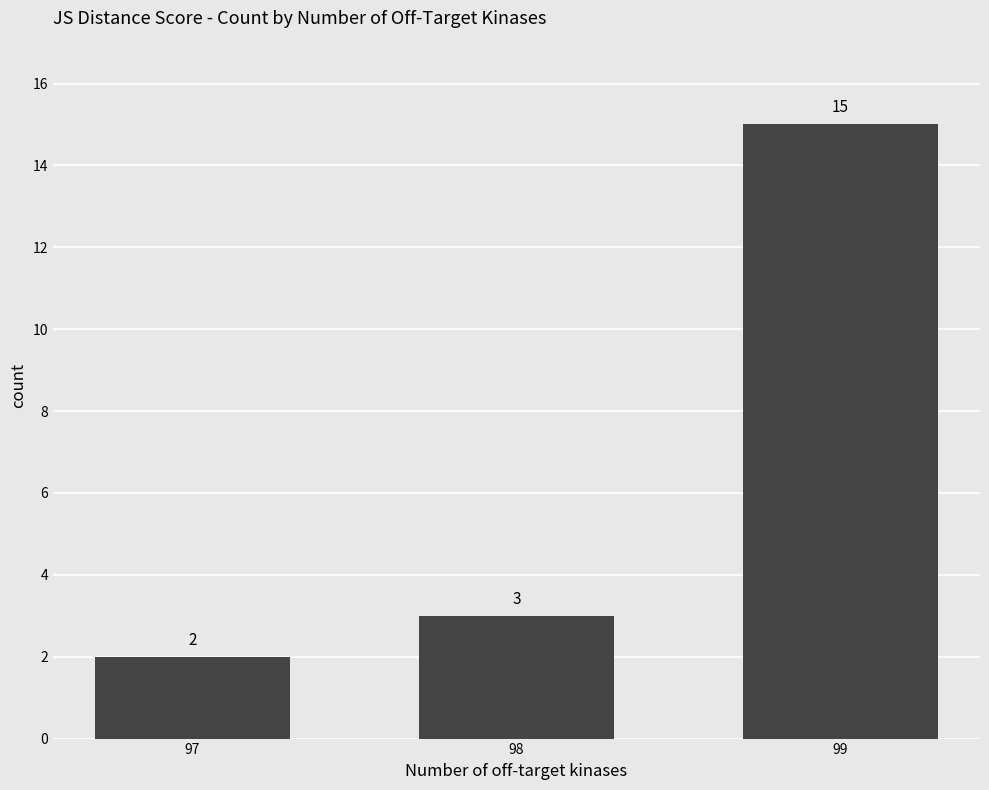

What is the sum of all values?

20